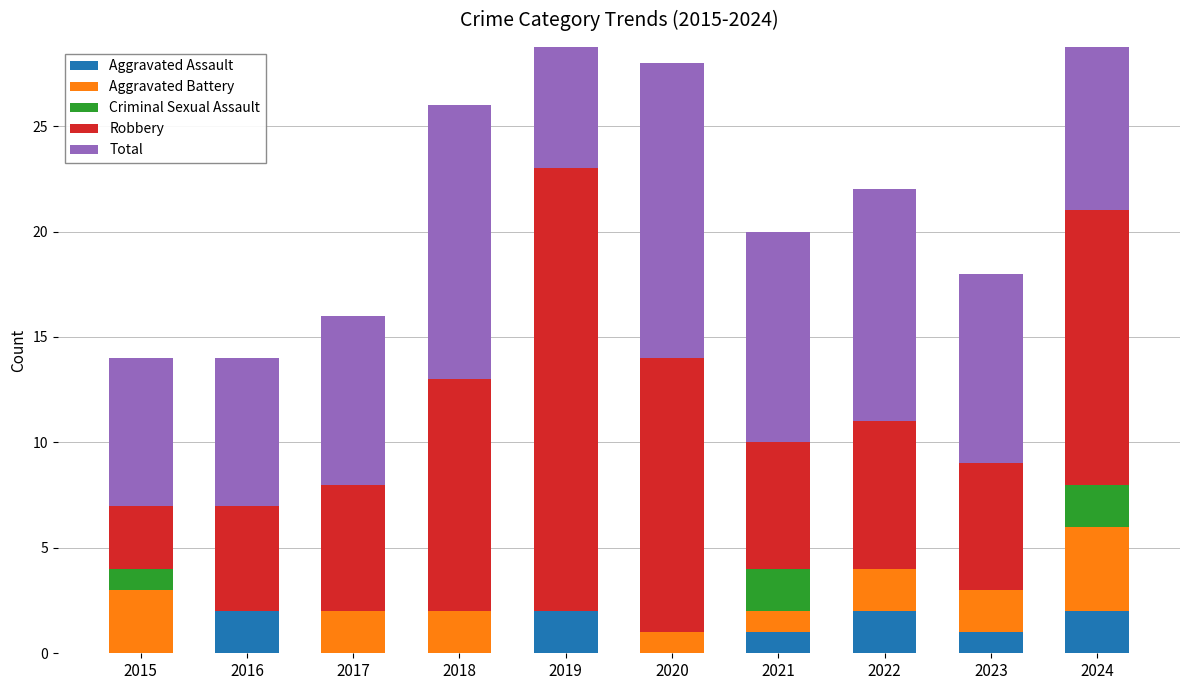

What is the sum of all Aggravated Battery values?

17